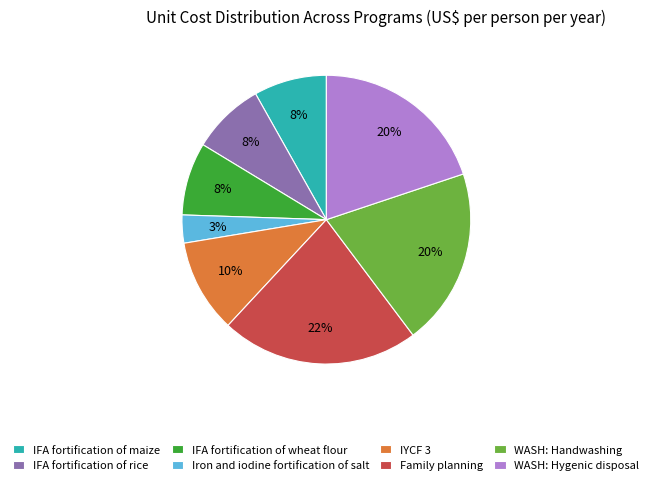

To the nearest percent, what is the difference between the Iron and iodine fortification of salt and WASH: Hygenic disposal slice percentages?

17%